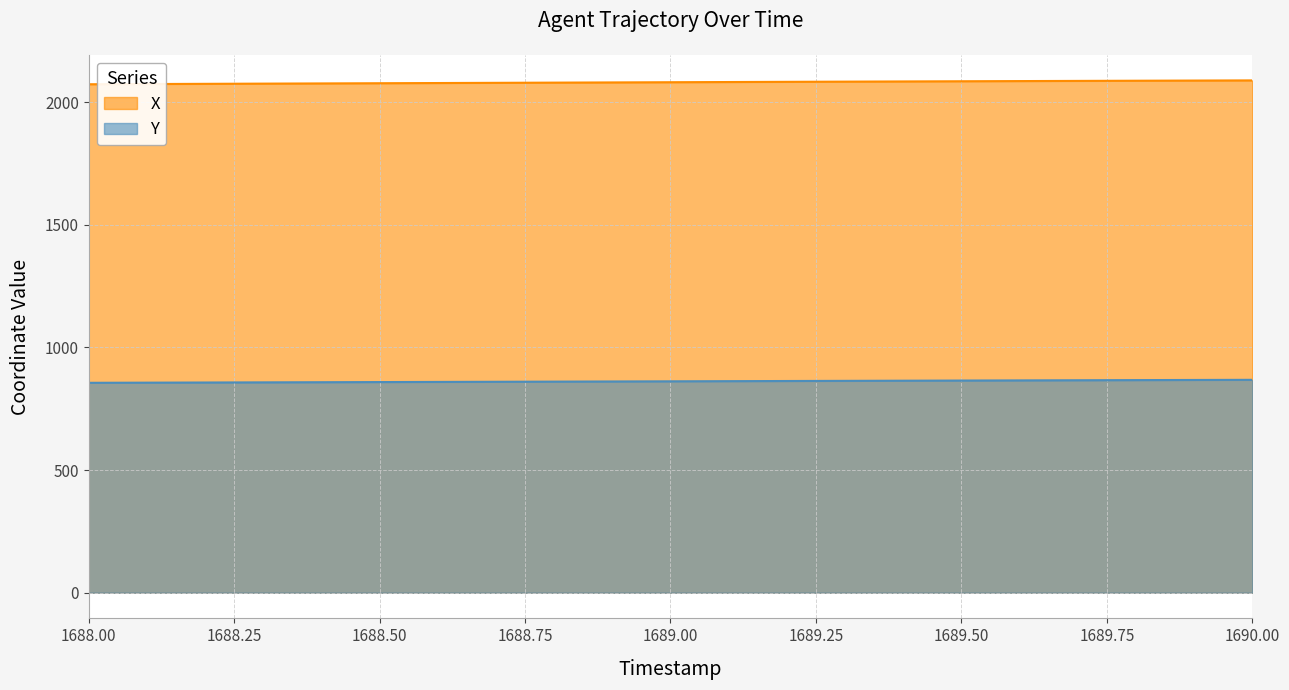

At 1688.4, list the series in order from smallest to largest.

Y, X